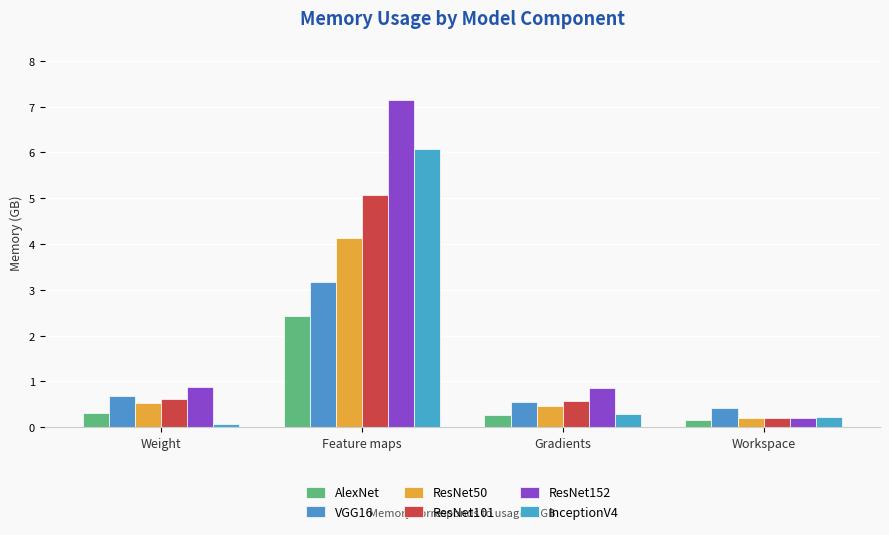

True or false: ResNet101 has a value of 5.1 at Feature maps.

True